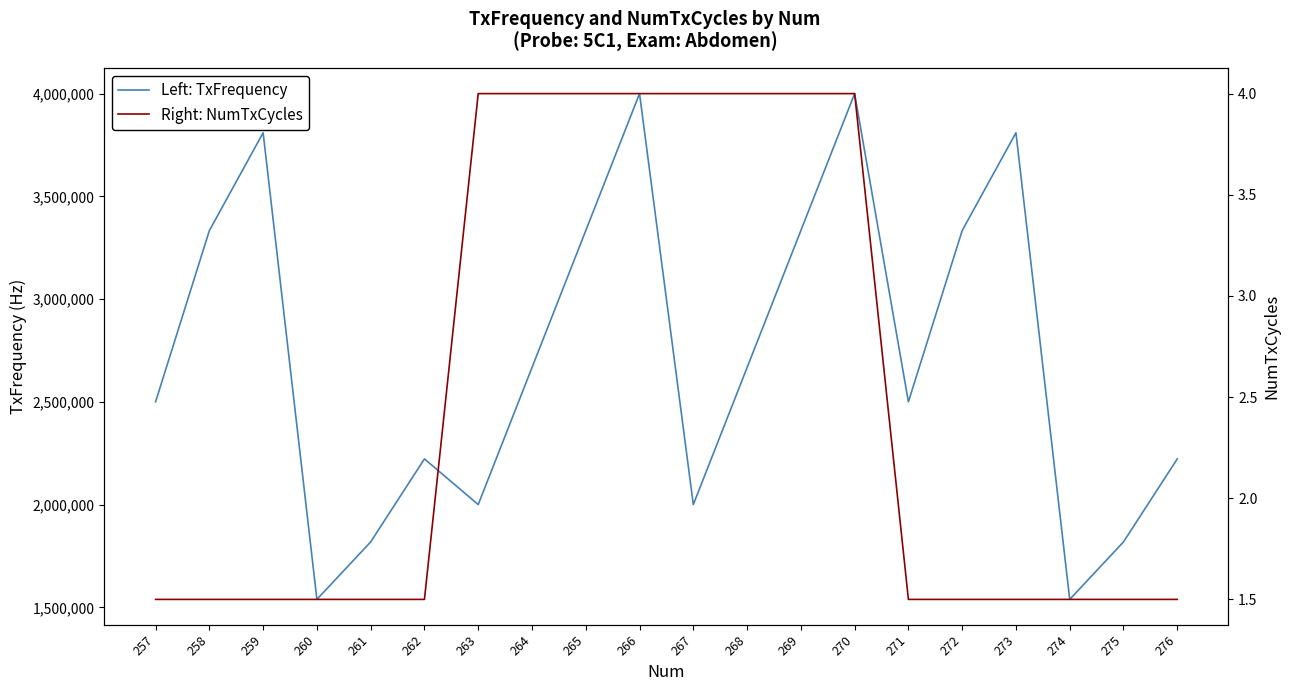

What is the maximum value shown in the chart?

4000000.0